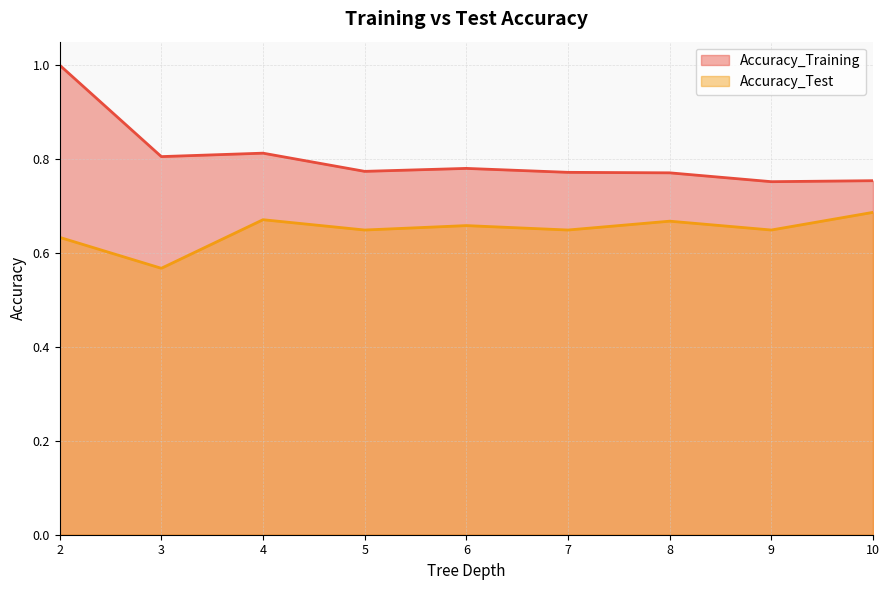

The value of Accuracy_Test at 4 is 0.7. True or false?

True